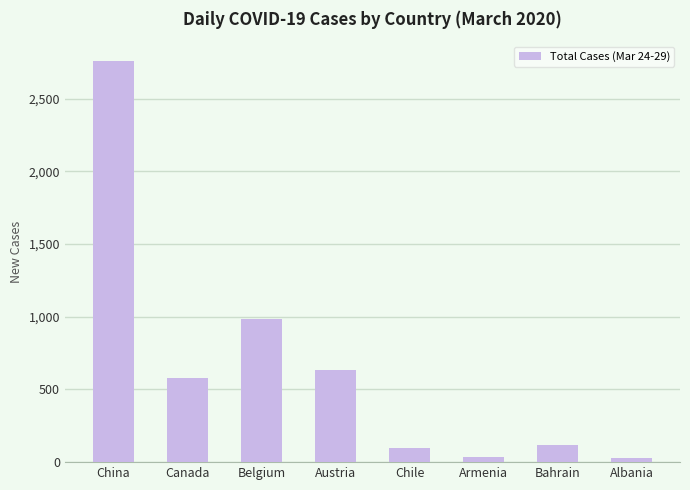

Is it true that the value at Canada is 1016?

False